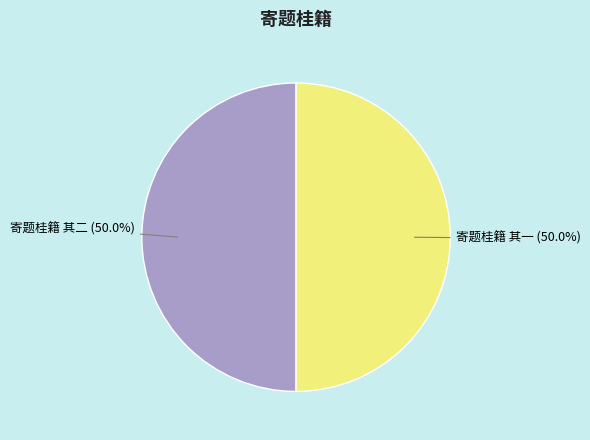

What is the ratio of the value at 寄题桂籍 其二 (50.0%) to the value at 寄题桂籍 其一 (50.0%)?

1.0